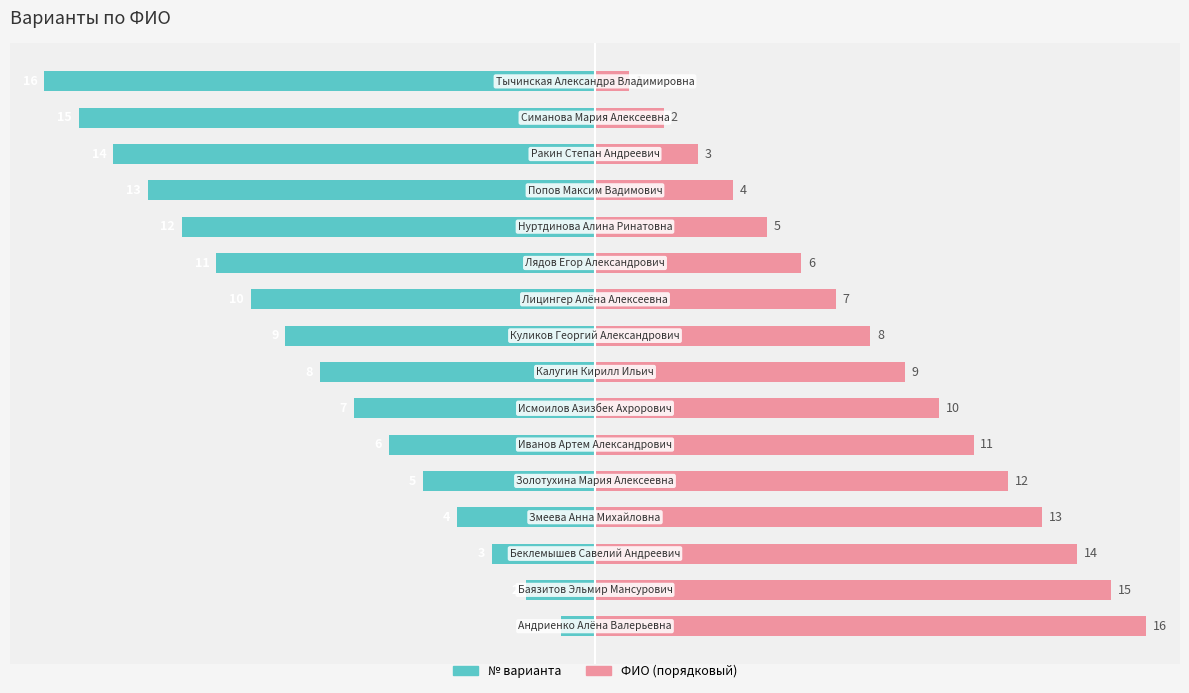

Does the chart contain any negative values?

Yes